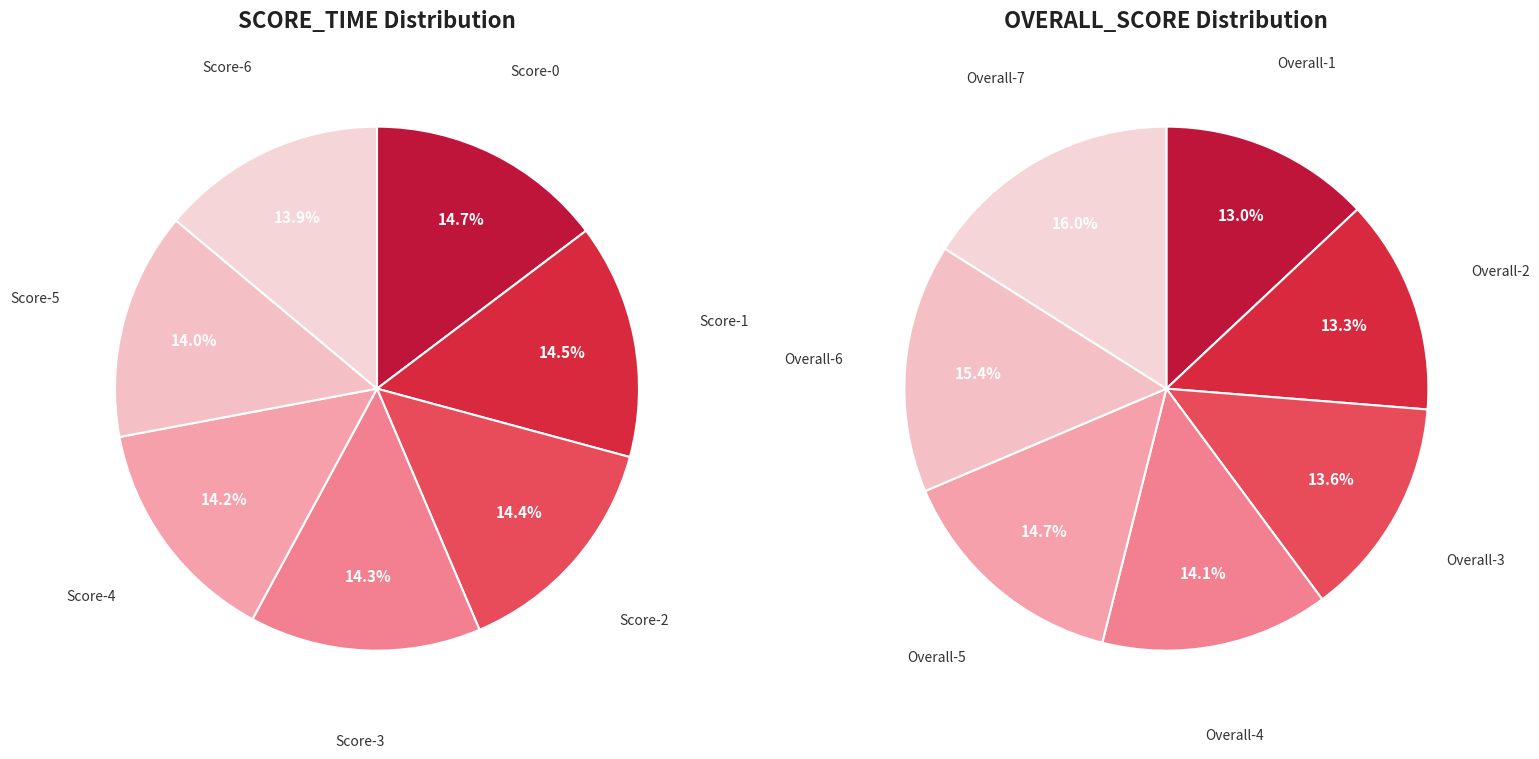

True or false: Row 7 accounts for 14% of the total.

True